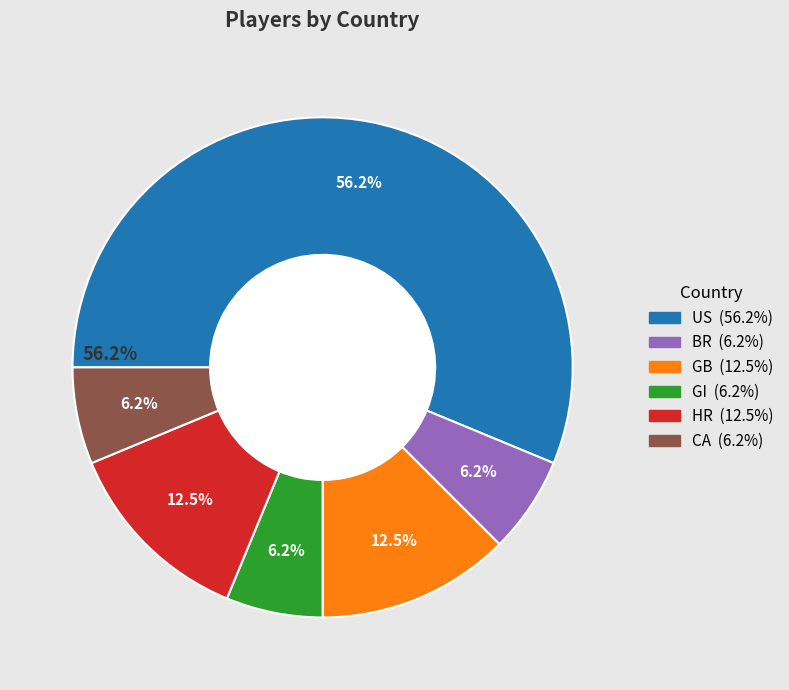

To the nearest percent, what portion does GI represent?

6%